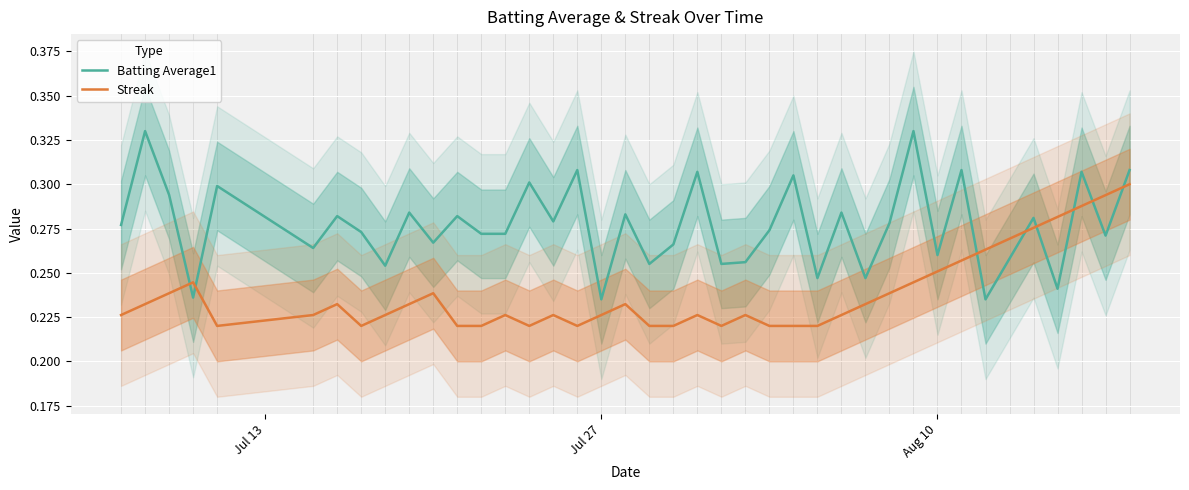

True or false: Batting Average1 and Streak cross at least once.

True